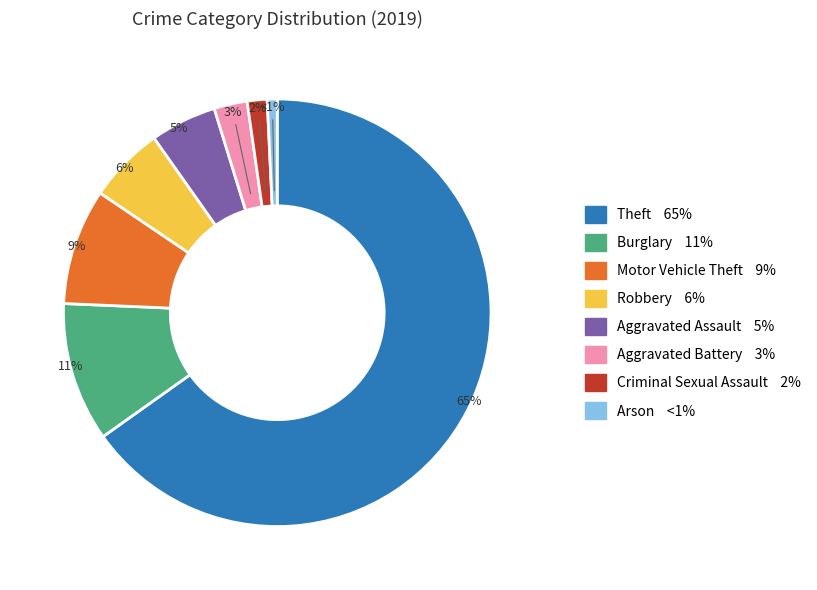

Which category accounts for the majority?

Theft